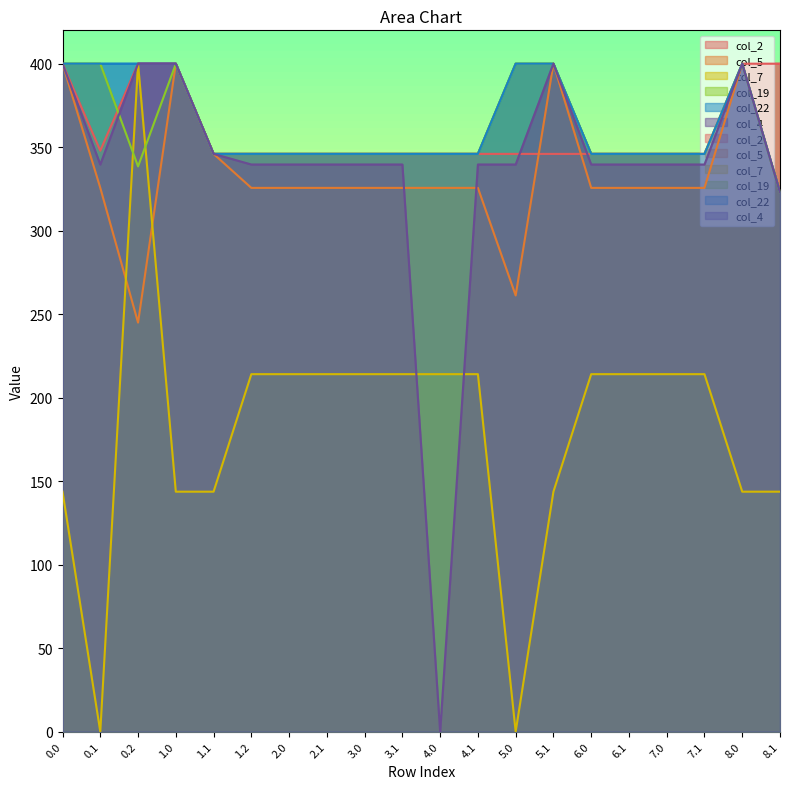

How many lines are shown in the chart?

6